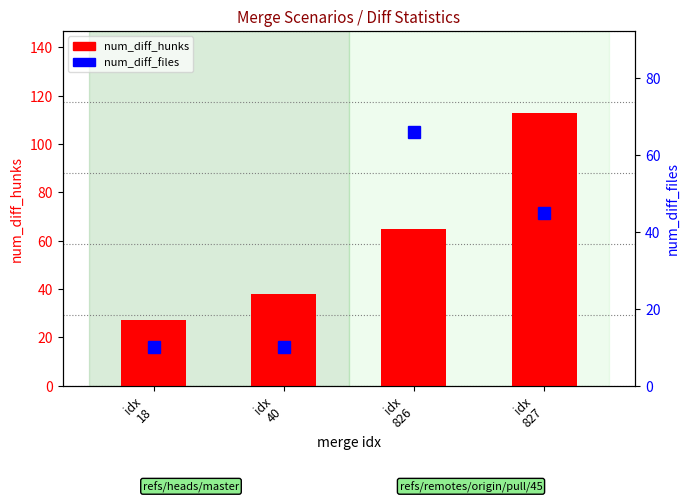

At which label does num_diff_hunks reach its peak?

idx
827